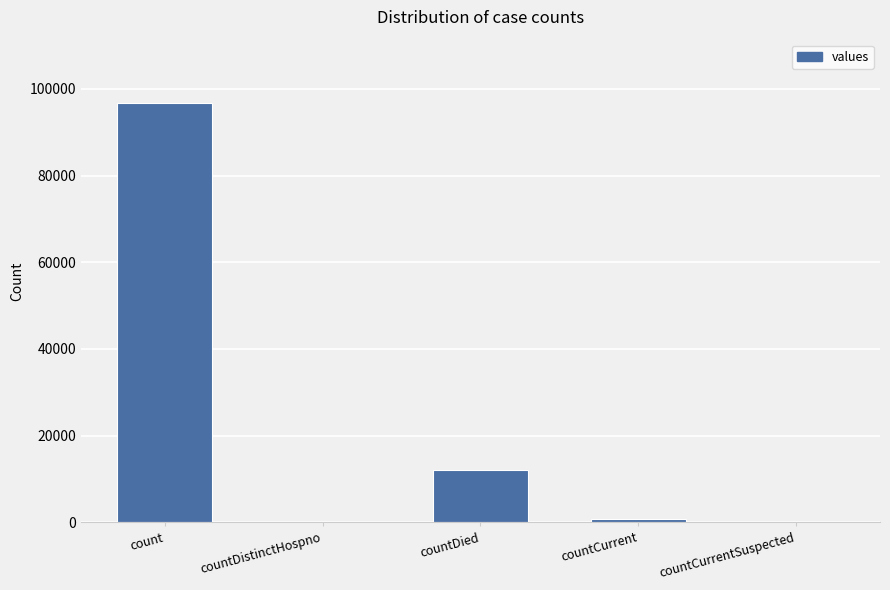

Reading left to right, transcribe all the data shown in this chart.

count=96809	countDistinctHospno=0	countDied=12010	countCurrent=843	countCurrentSuspected=0